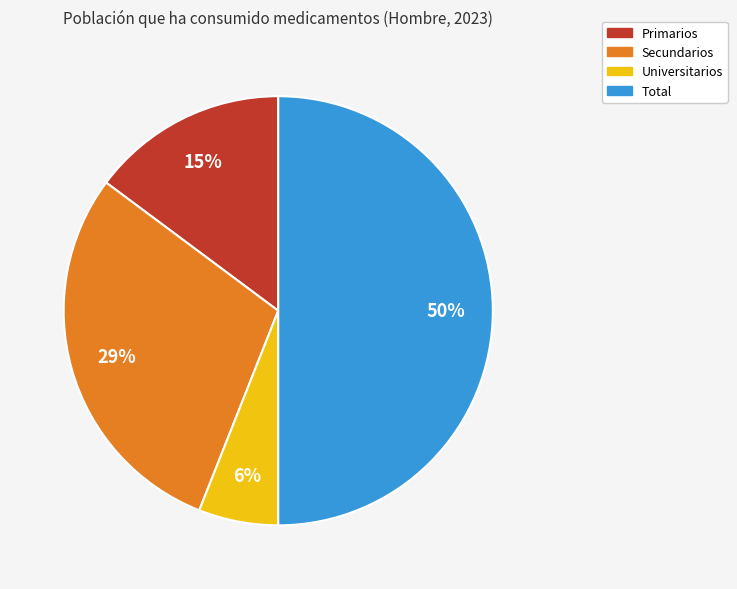

Does Secundarios account for over 50% of the chart?

No